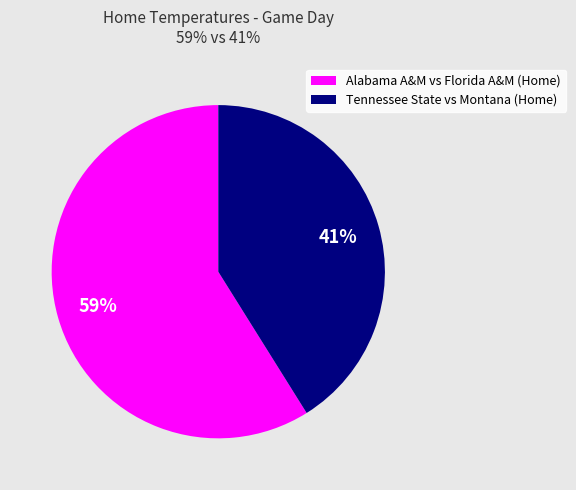

Does any single category account for the majority?

Yes